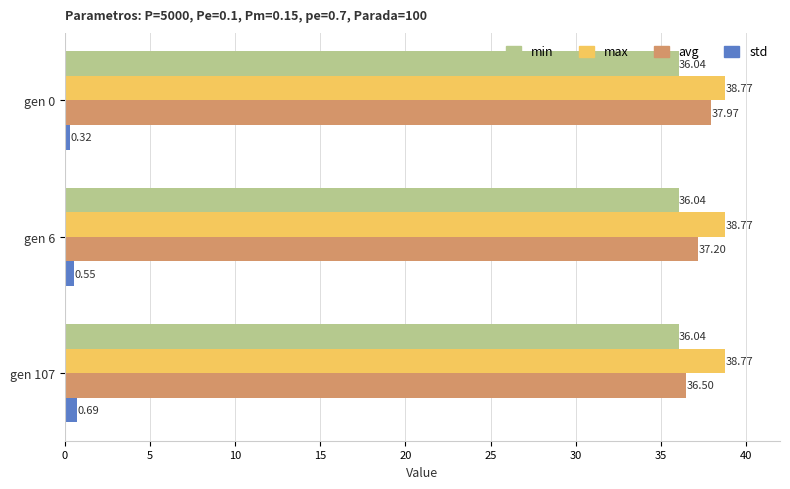

List the labels in order of avg value, largest first.

gen 0, gen 6, gen 107